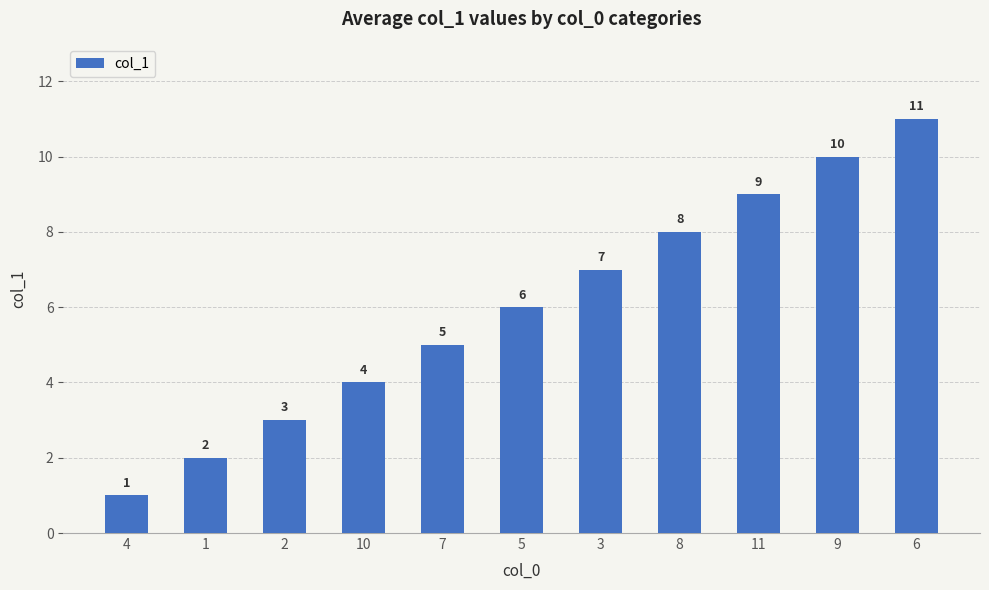

Rank the categories by value from lowest to highest.

4, 1, 2, 10, 7, 5, 3, 8, 11, 9, 6